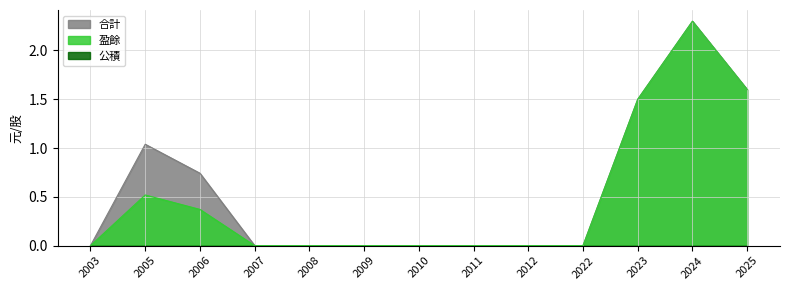

True or false: 合計 and 盈餘 cross at least once.

False